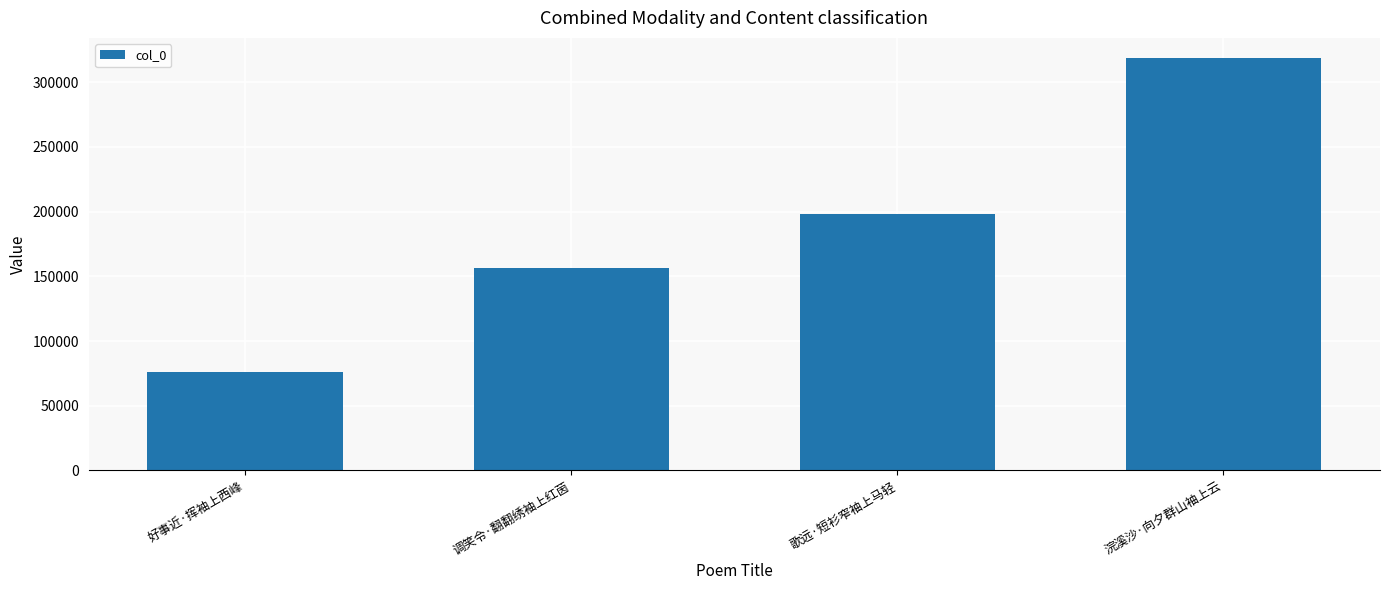

What is the change in value from 调笑令·翻翻绣袖上红茵 to 歌远·短衫窄袖上马轻?

+41651